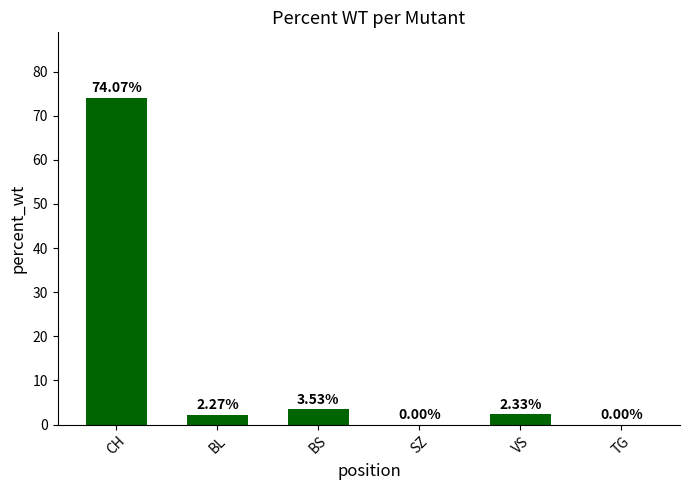

Which has a higher value, TG or BL?

BL